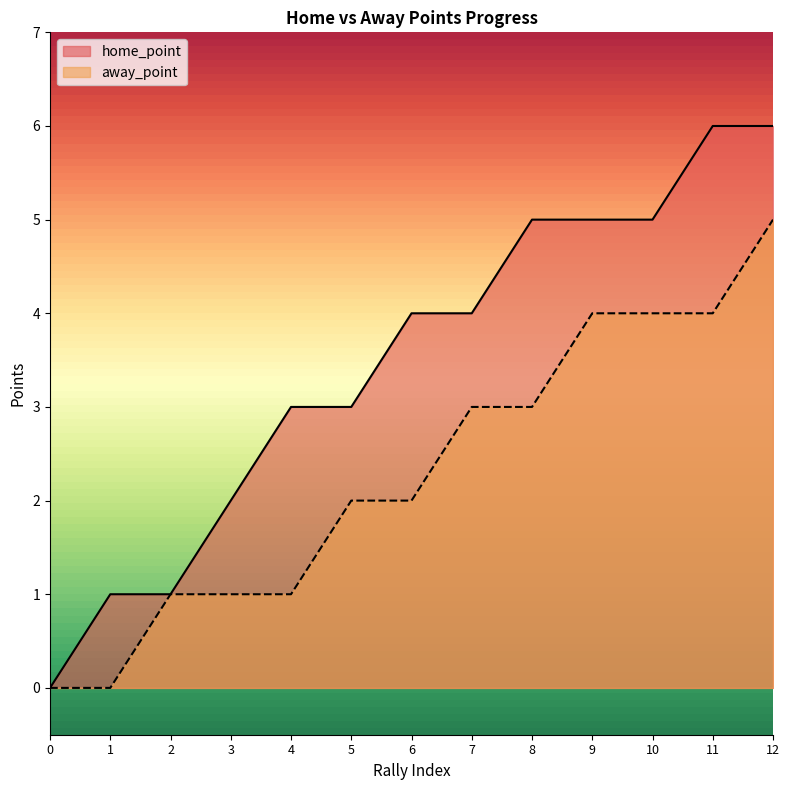

List the labels in order of home_point value, largest first.

11, 12, 8, 9, 10, 6, 7, 4, 5, 3, 1, 2, 0